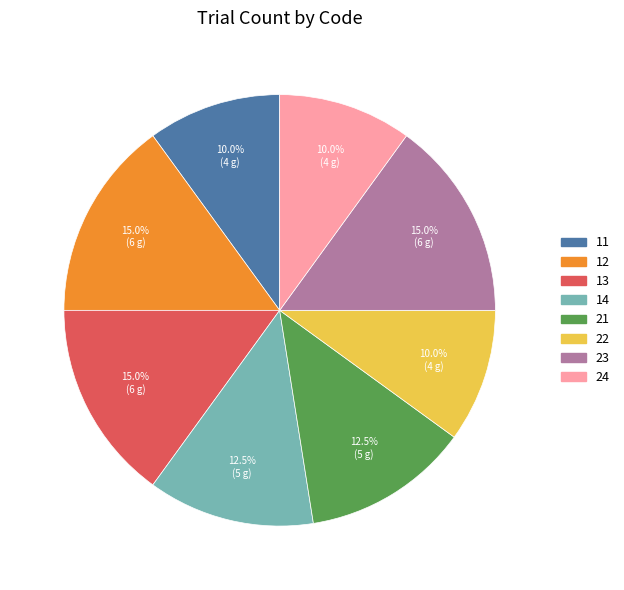

Approximately how many times larger is the value at 24 compared to 11?

1.0